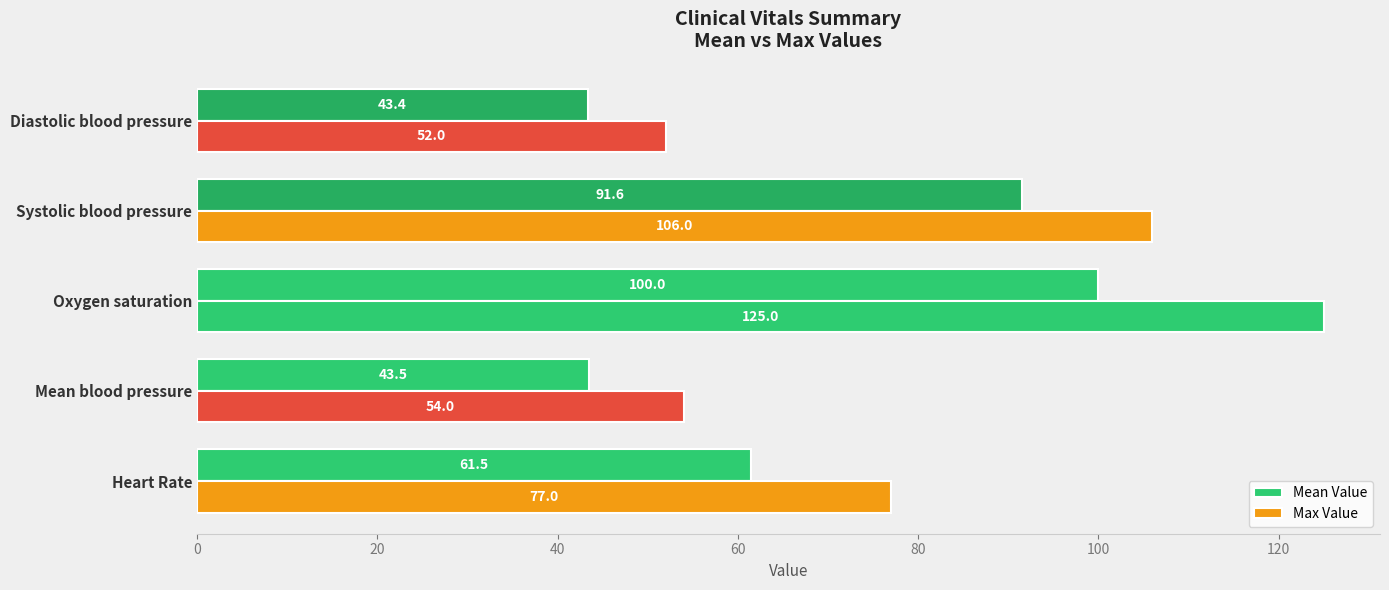

How many data points in Mean Value are above 61?

3